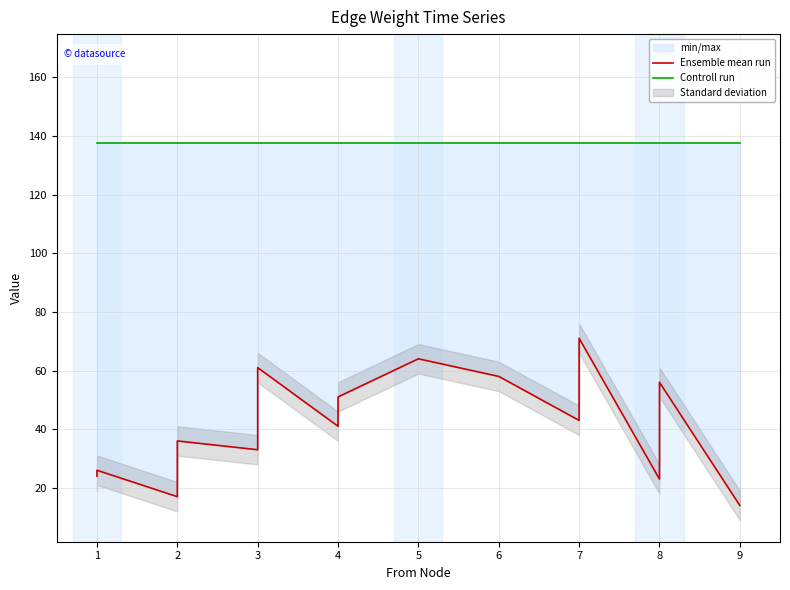

What is the highest value of the Ensemble mean run series?

71.0